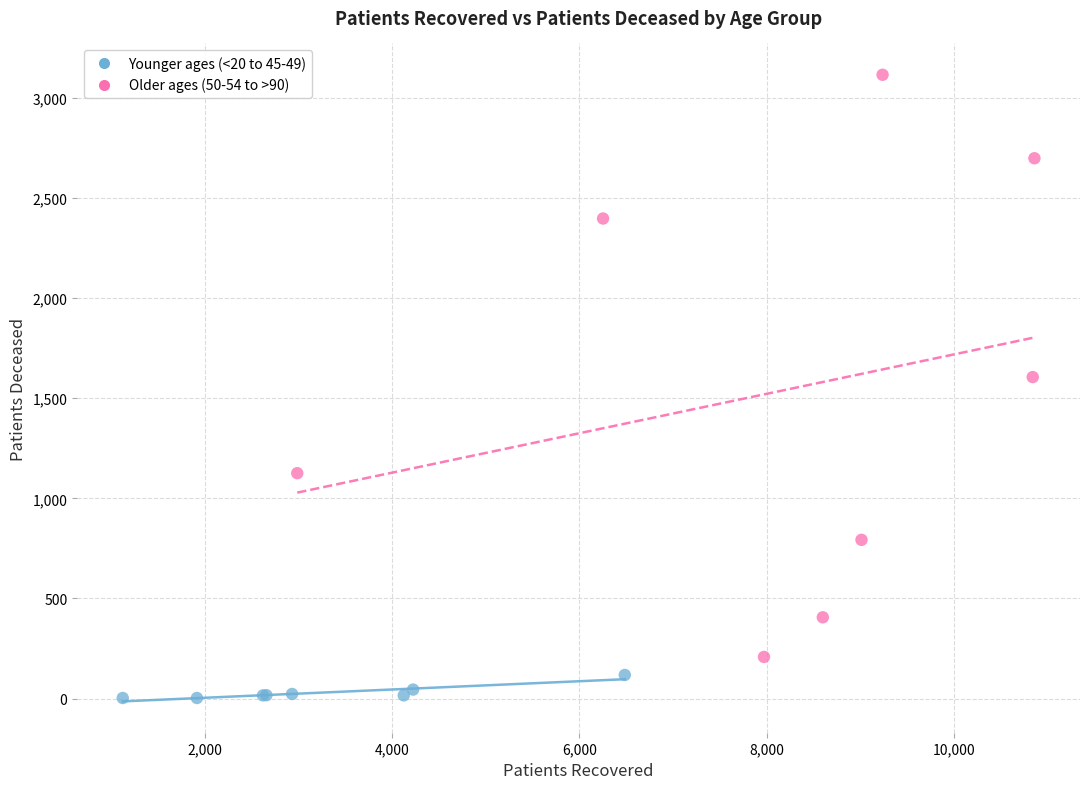

Which series contains the highest Y value?

Older ages (50-54 to >90)